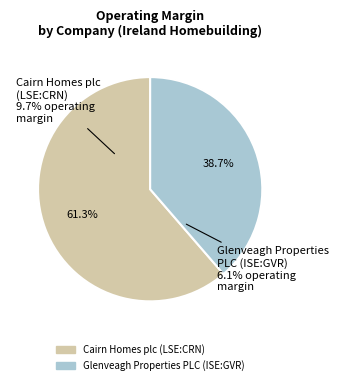

Which category accounts for the majority?

Cairn Homes plc (LSE:CRN)